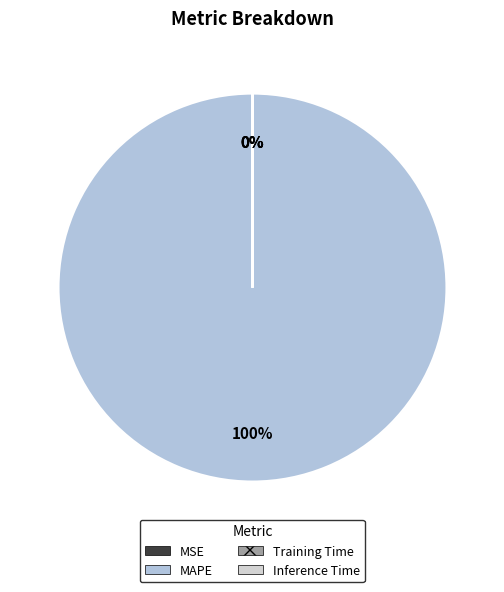

Between Training Time and MAPE, which is larger?

MAPE